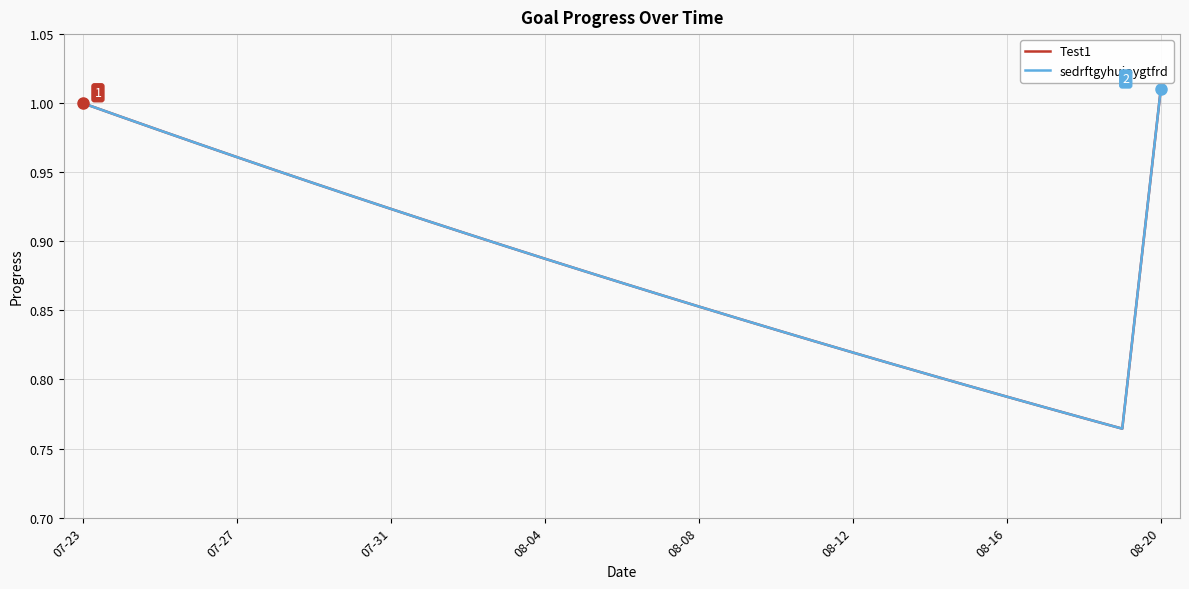

What is the sum of all Test1 values?

25.6